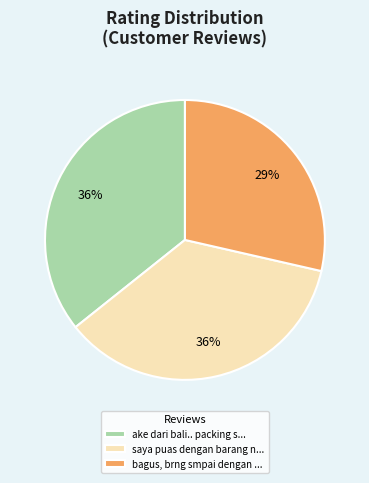

The saya puas dengan barang n... slice represents 30% of the pie. True or false?

False